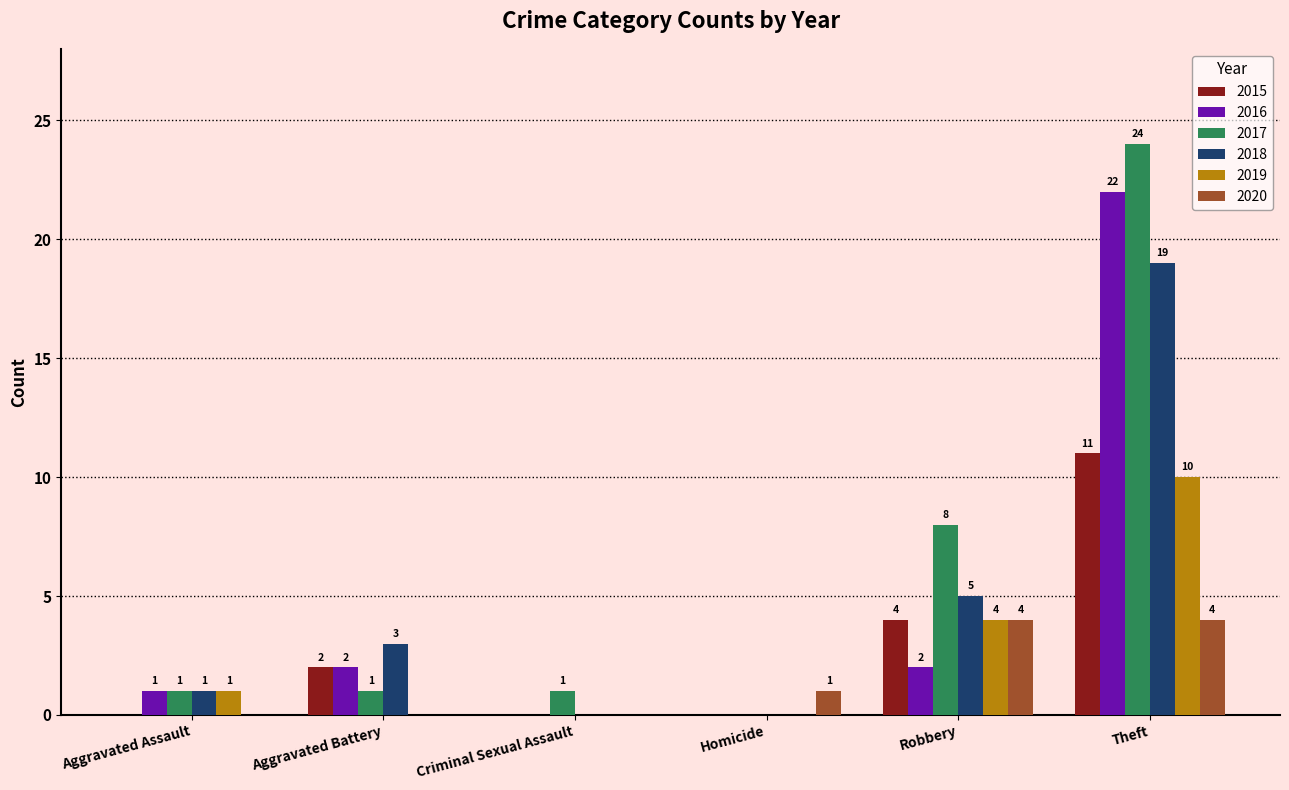

At which category is the sum across all series the highest?

Theft